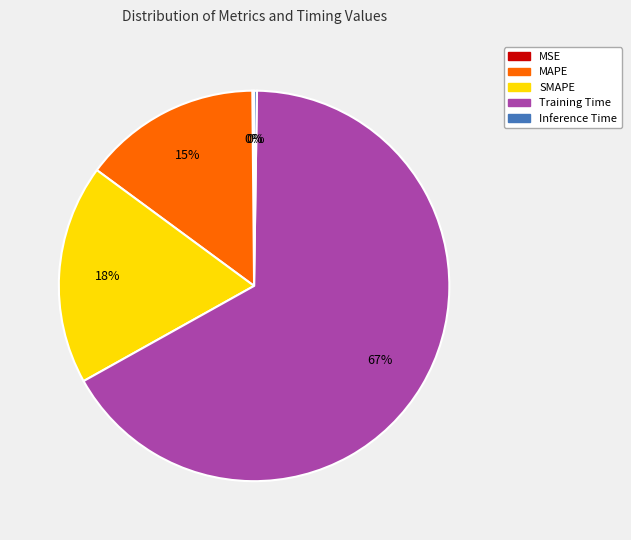

Which category has the biggest portion of the pie?

Training Time